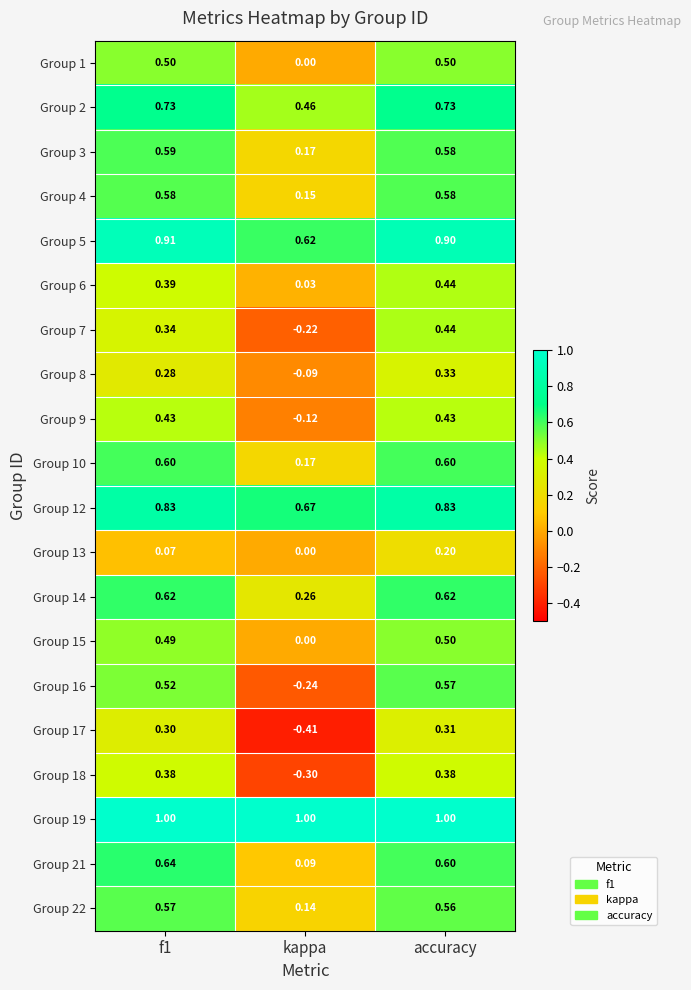

At which category does the chart reach its minimum across all series?

kappa